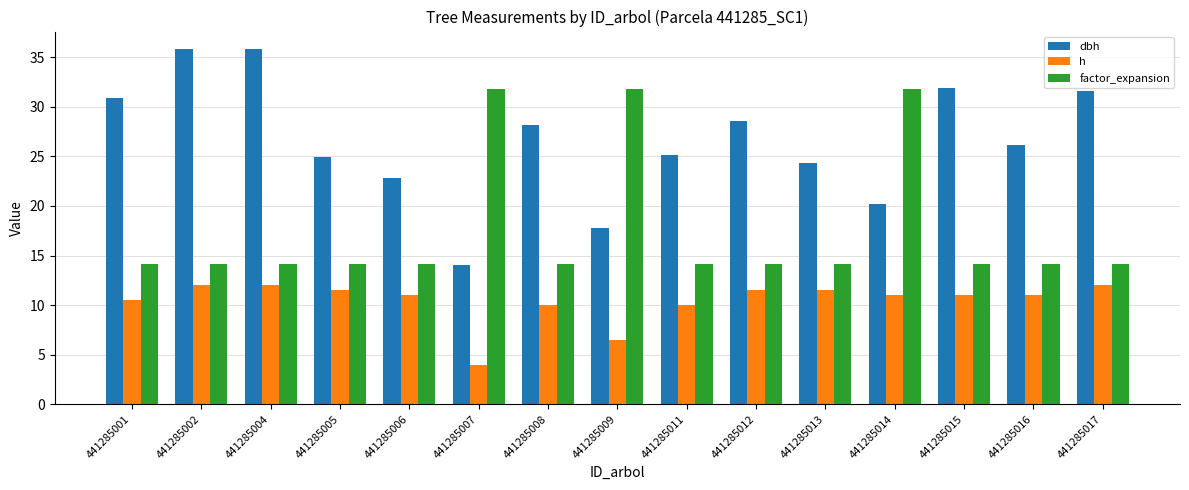

The dbh series shows 25.1 at 441285011. True or false?

True